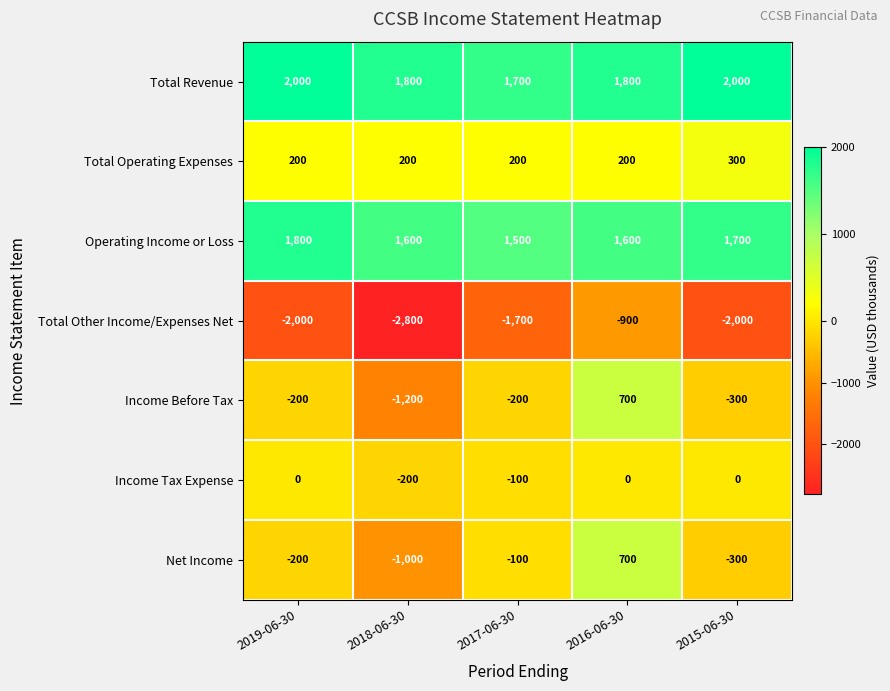

True or false: Total Revenue has a value of 2000 at 2019-06-30.

True